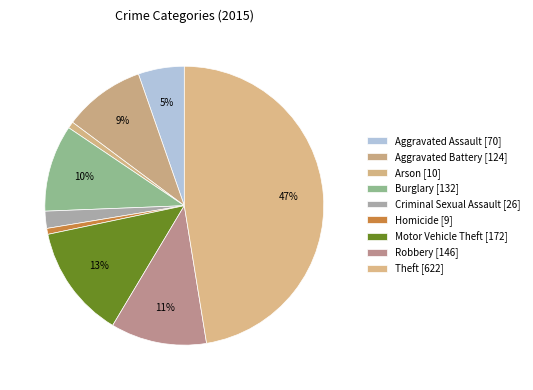

How many segments does this pie chart have?

9